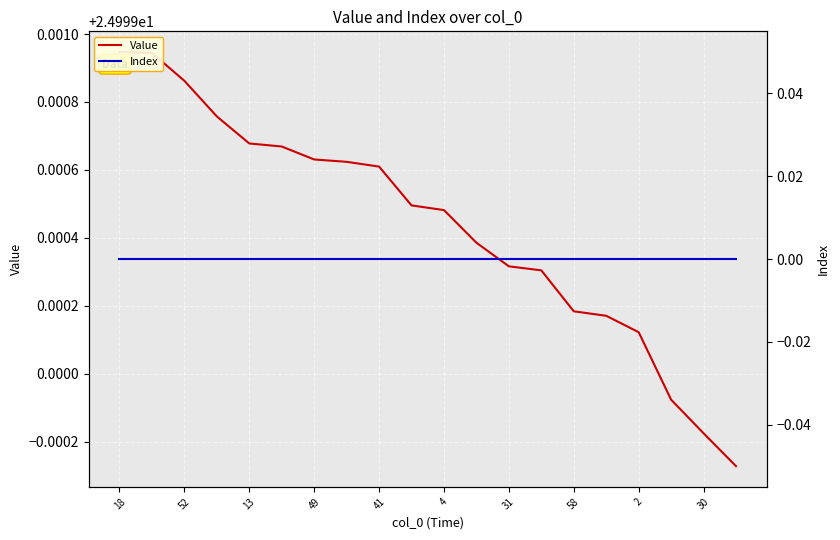

How many categories are shown in the chart?

20